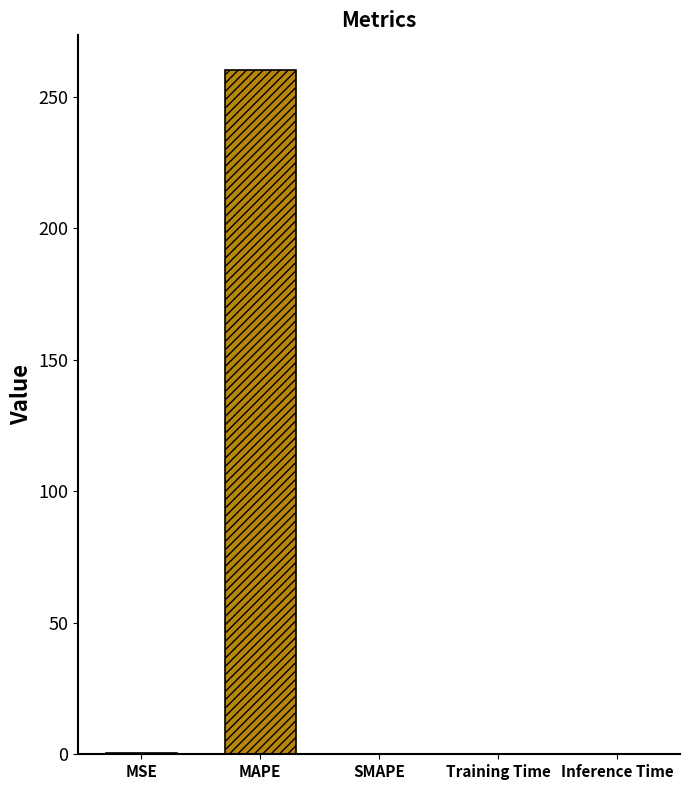

The value at Inference Time is 0.0. True or false?

True